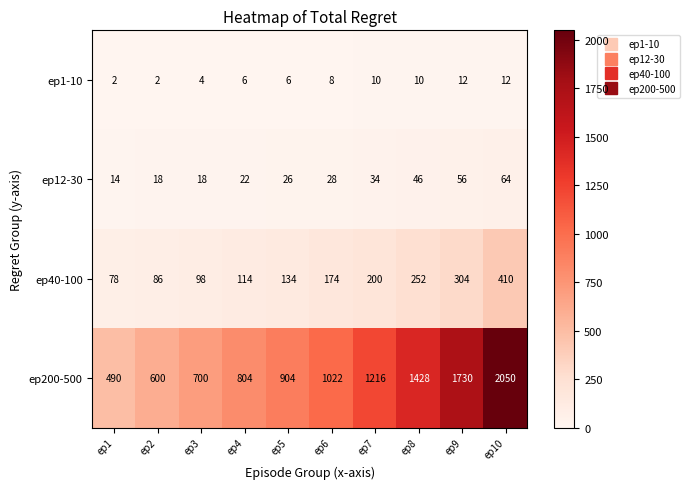

The value of ep200-500 at ep5 is 1218. True or false?

False